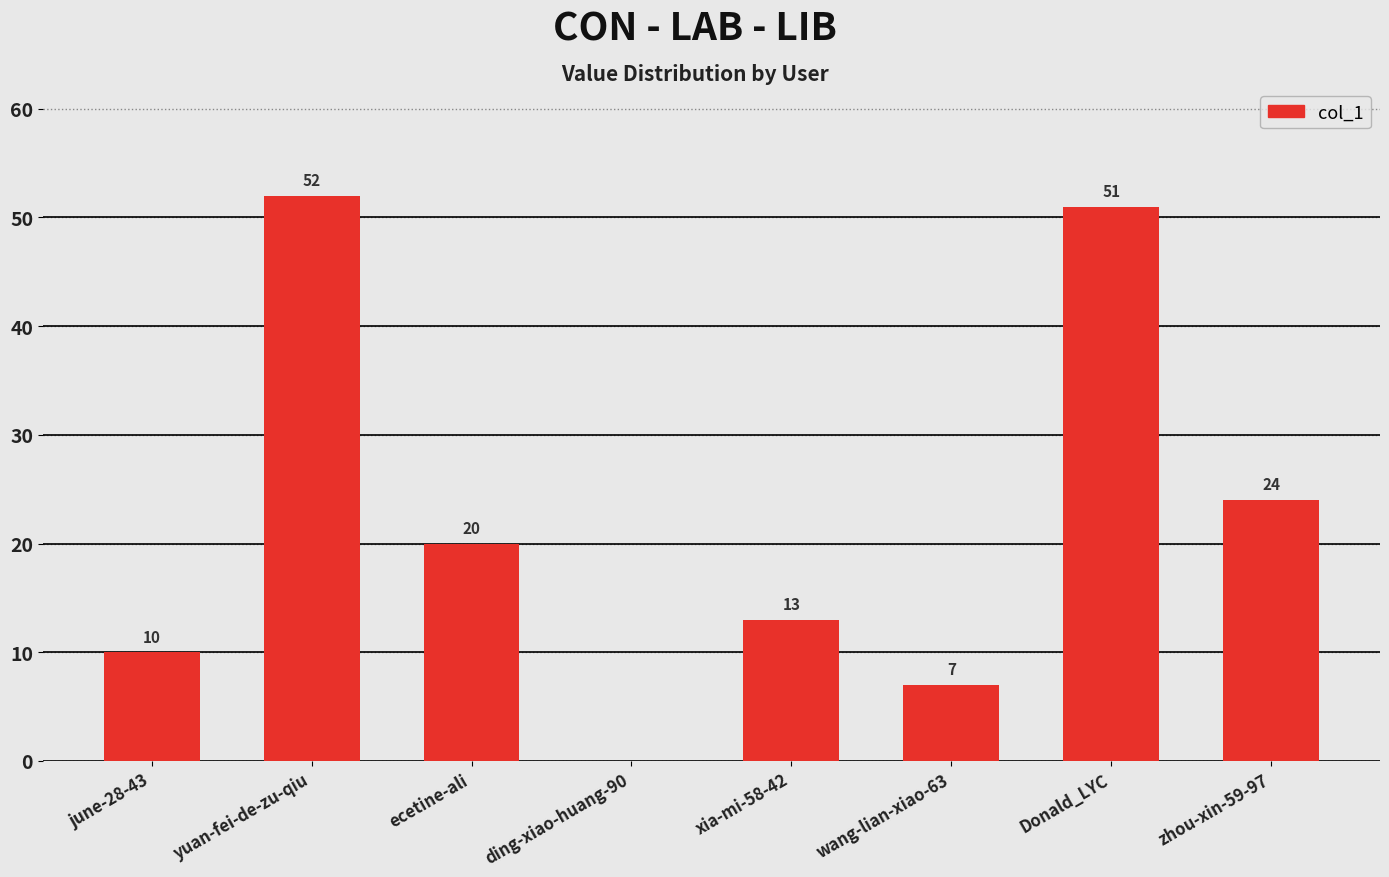

The chart shows a value of 0 at ding-xiao-huang-90. True or false?

True